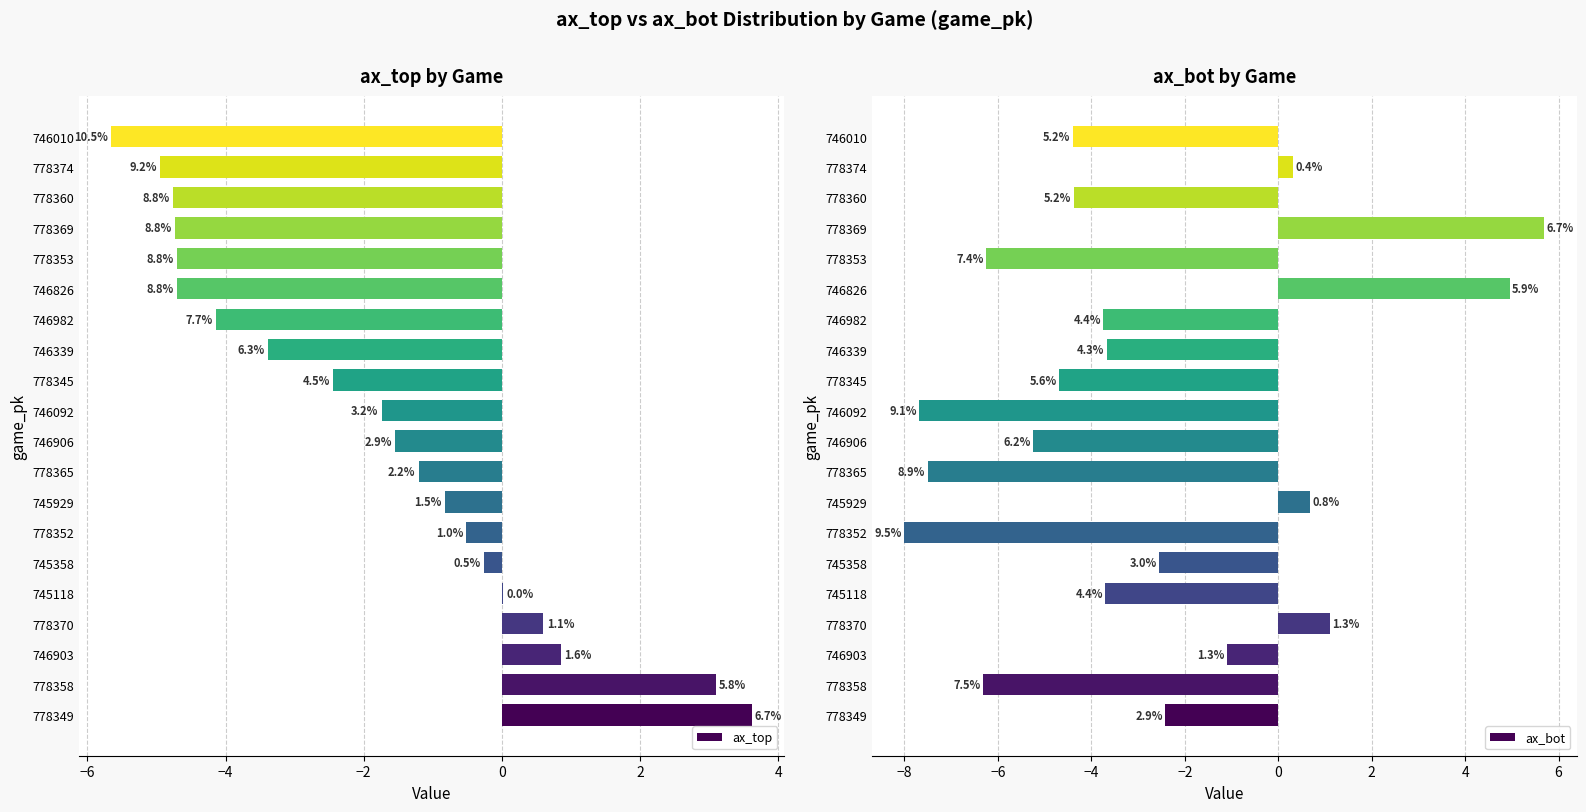

What are all the series names shown in the legend?

ax_top, ax_bot